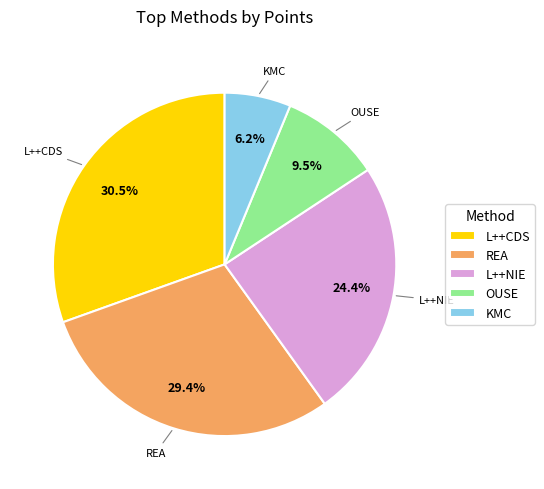

Which category has the biggest portion of the pie?

L++CDS